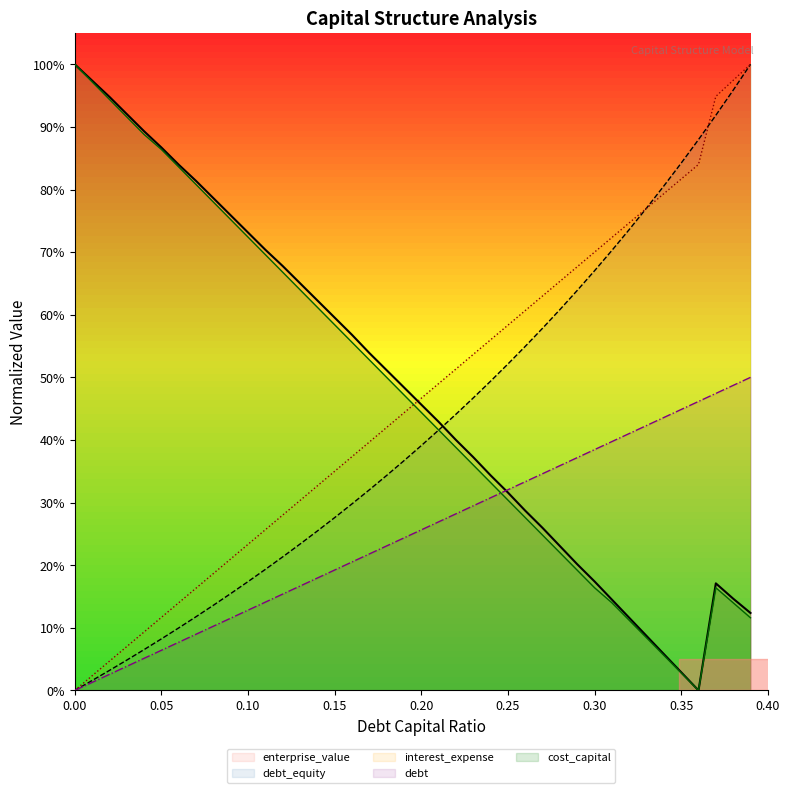

Between 0.3 and 0.36, which series saw the biggest shift?

interest_expense